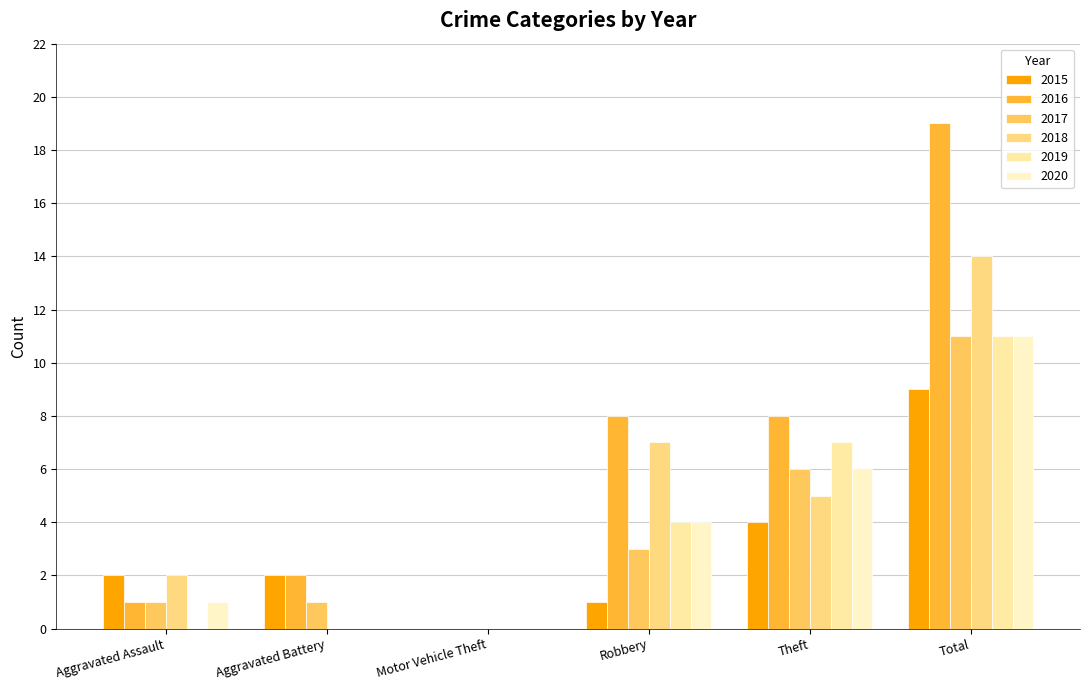

Which has a higher value, Total or Motor Vehicle Theft?

Total